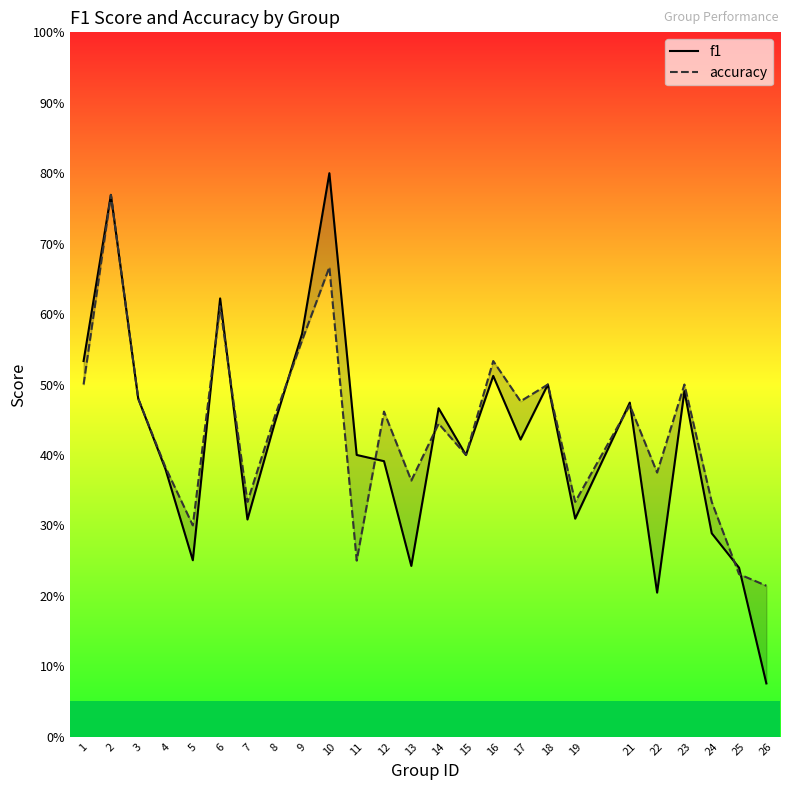

Does the chart have visible grid lines?

No